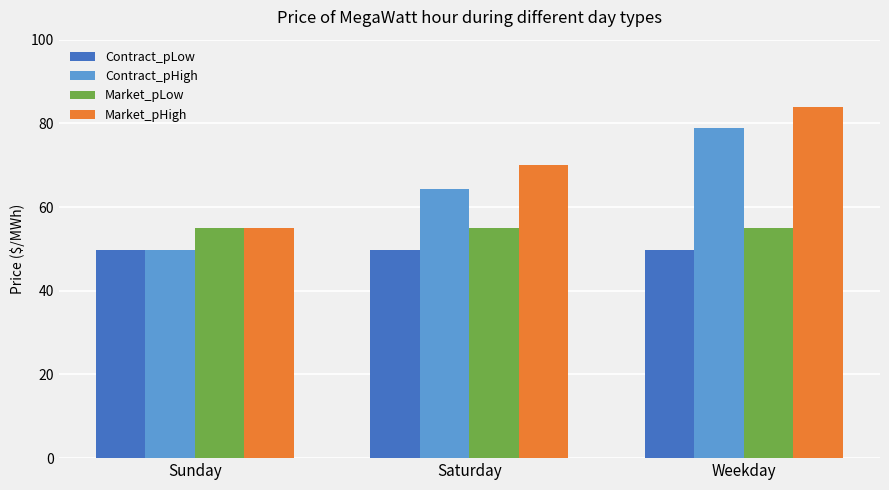

List the labels in order of Market_pHigh value, smallest first.

Sunday, Saturday, Weekday